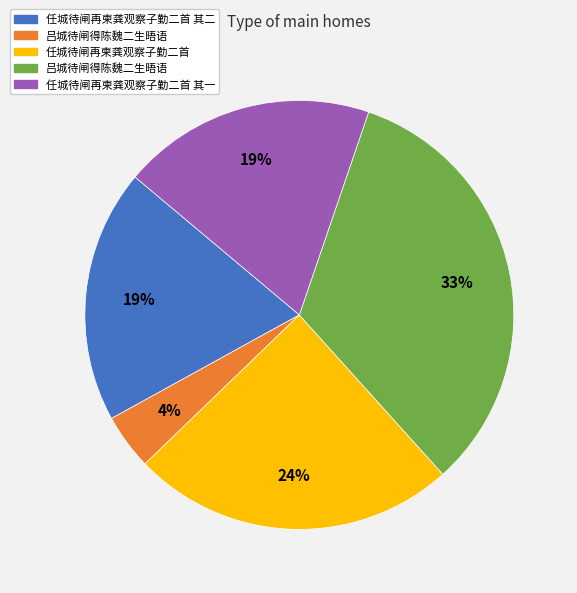

Count the number of slices in the pie.

5